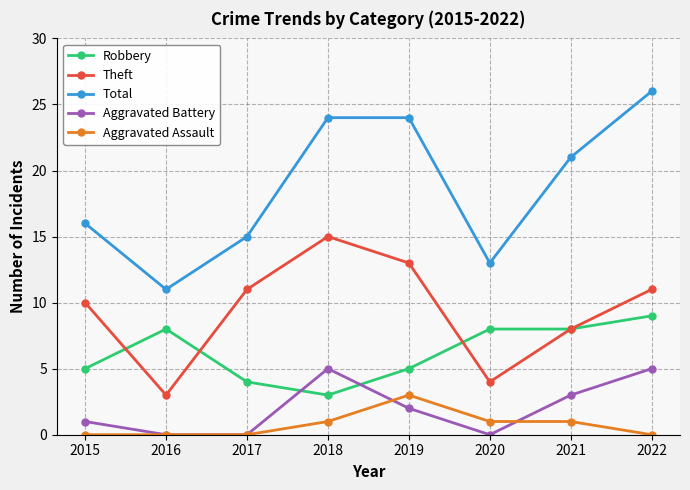

What is the total value across all series at 2016?

22